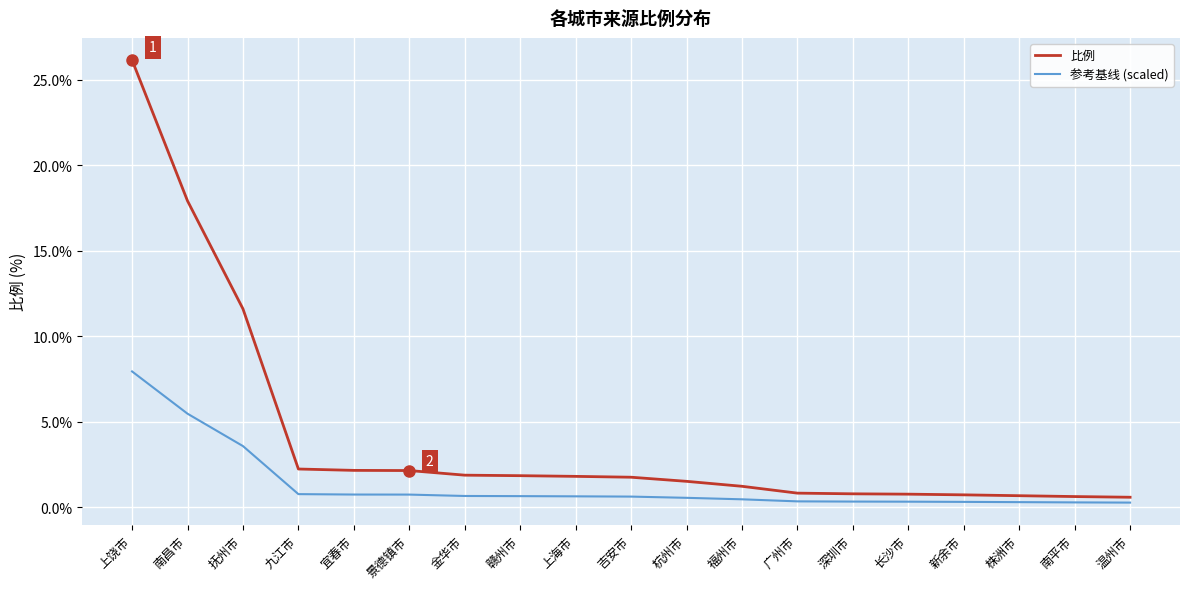

At 新余市, list the series in order from largest to smallest.

比例, 参考基线 (scaled)